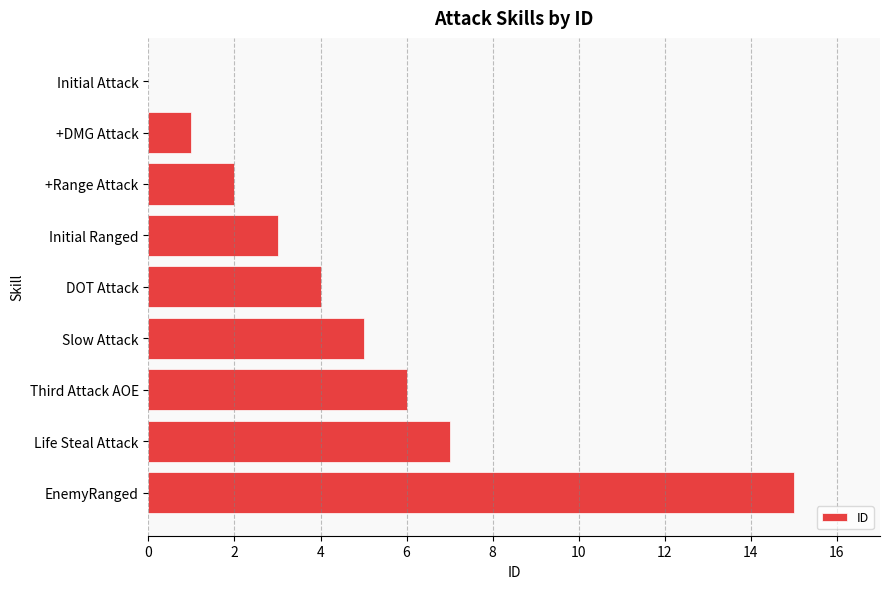

What is the greatest value displayed?

15